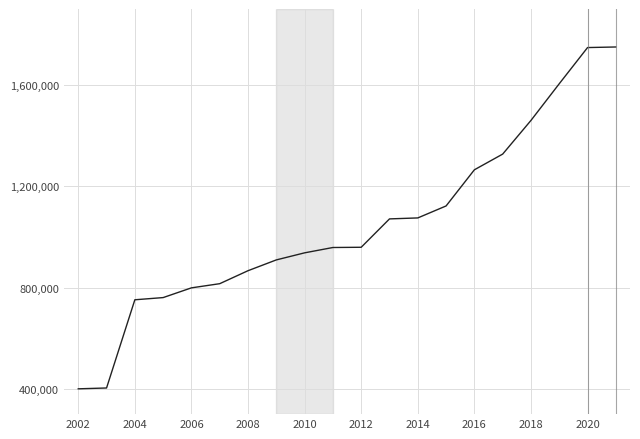

What is the minimum value shown in the chart?

400000.0